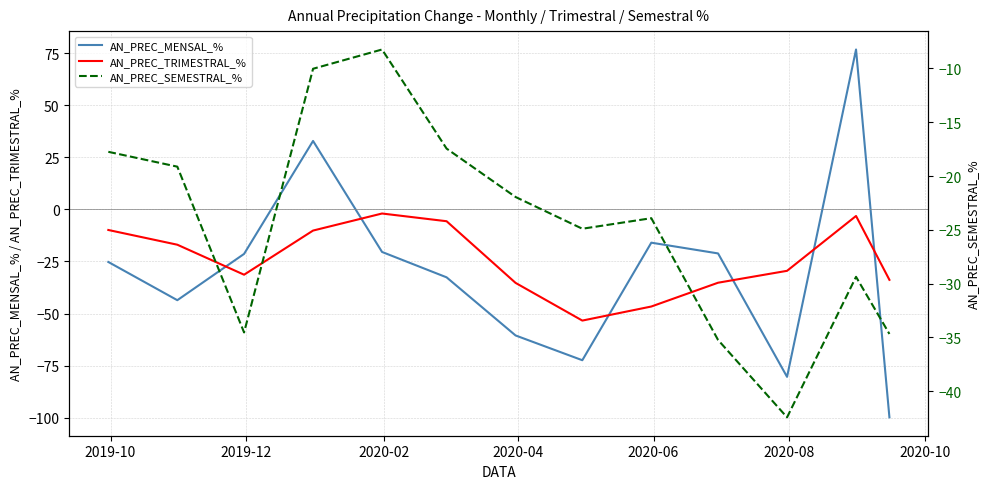

True or false: AN_PREC_MENSAL_% and AN_PREC_SEMESTRAL_% cross at least once.

True